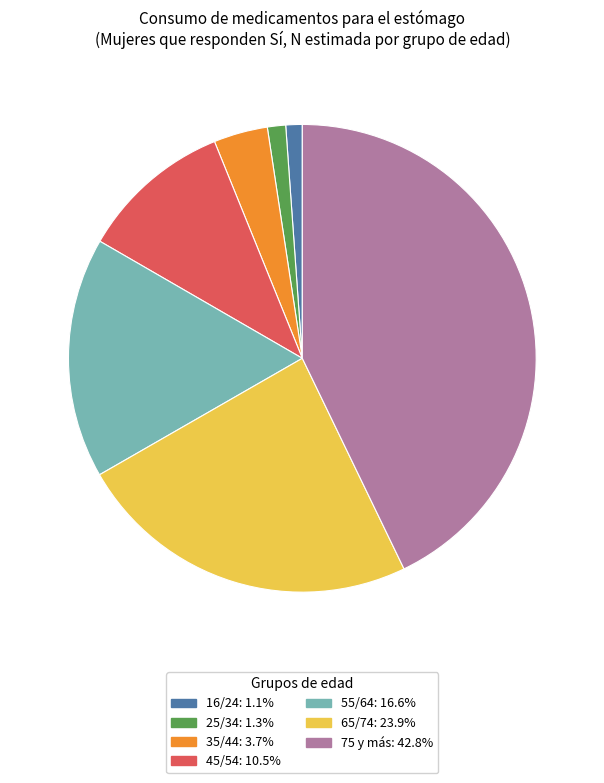

Is there any slice that represents more than half of the pie?

No